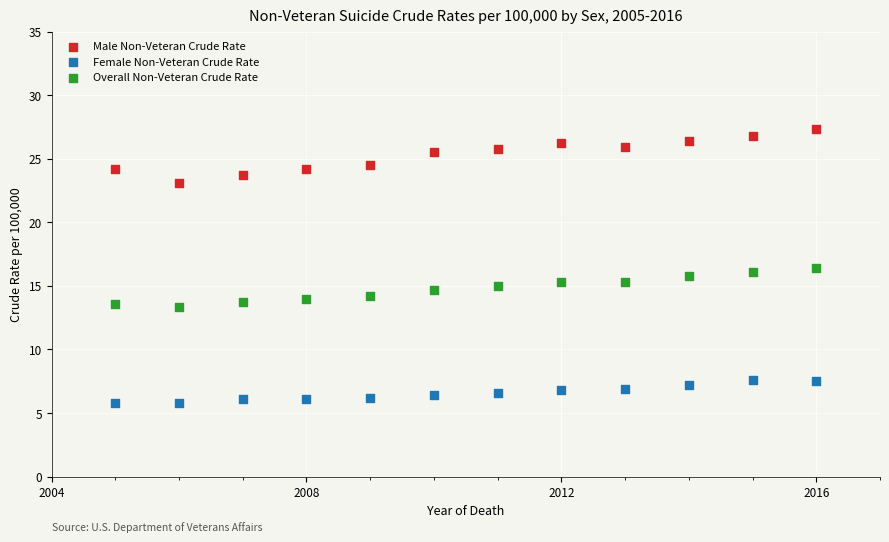

Which series contains the lowest Y value?

Female Non-Veteran Crude Rate